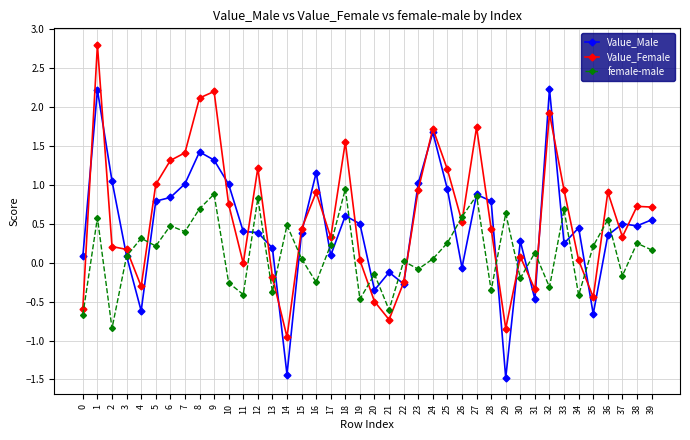

Where is the first local maximum for female-male?

1